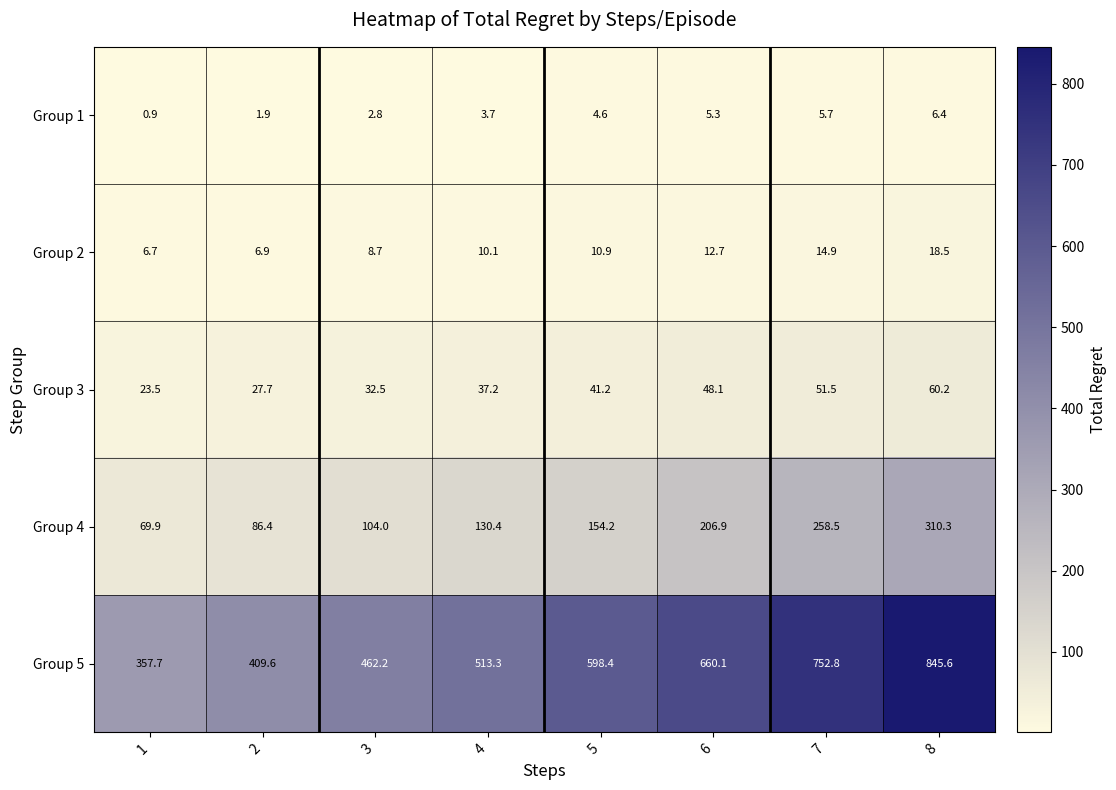

Is the value of Group 1 at 6 greater than the value of Group 3 at 5?

No